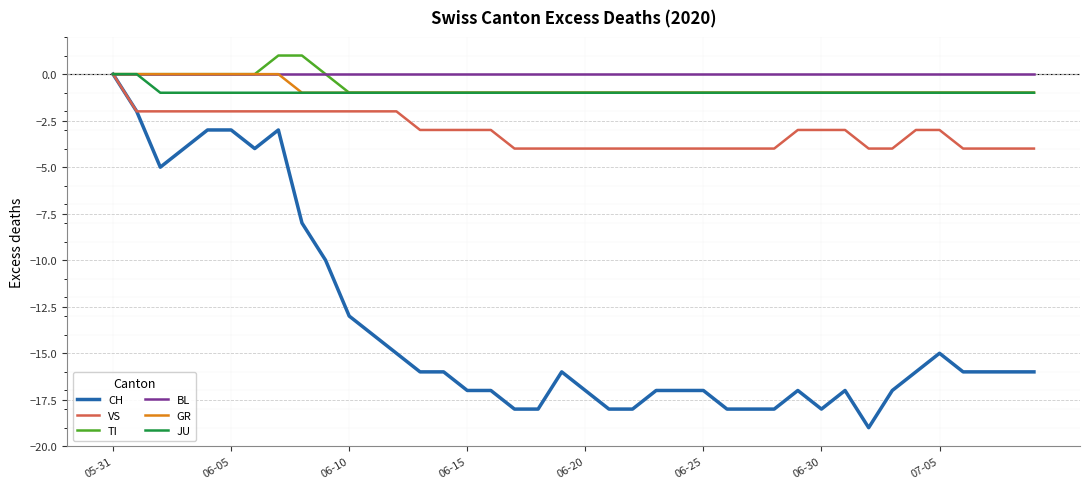

Reading left to right, transcribe all the data shown in this chart.

CH: 0	-2	-5	-4	-3	-3	-4	-3	-8	-10	-13	-14	-15	-16	-16	-17	-17	-18	-18	-16	-17	-18	-18	-17	-17	-17	-18	-18	-18	-17	-18	-17	-19	-17	-16	-15	-16	-16	-16	-16
VS: 0	-2	-2	-2	-2	-2	-2	-2	-2	-2	-2	-2	-2	-3	-3	-3	-3	-4	-4	-4	-4	-4	-4	-4	-4	-4	-4	-4	-4	-3	-3	-3	-4	-4	-3	-3	-4	-4	-4	-4
TI: 0	0	0	0	0	0	0	1	1	0	-1	-1	-1	-1	-1	-1	-1	-1	-1	-1	-1	-1	-1	-1	-1	-1	-1	-1	-1	-1	-1	-1	-1	-1	-1	-1	-1	-1	-1	-1
BL: 0	0	0	0	0	0	0	0	0	0	0	0	0	0	0	0	0	0	0	0	0	0	0	0	0	0	0	0	0	0	0	0	0	0	0	0	0	0	0	0
GR: 0	0	0	0	0	0	0	0	-1	-1	-1	-1	-1	-1	-1	-1	-1	-1	-1	-1	-1	-1	-1	-1	-1	-1	-1	-1	-1	-1	-1	-1	-1	-1	-1	-1	-1	-1	-1	-1
JU: 0	0	-1	-1	-1	-1	-1	-1	-1	-1	-1	-1	-1	-1	-1	-1	-1	-1	-1	-1	-1	-1	-1	-1	-1	-1	-1	-1	-1	-1	-1	-1	-1	-1	-1	-1	-1	-1	-1	-1